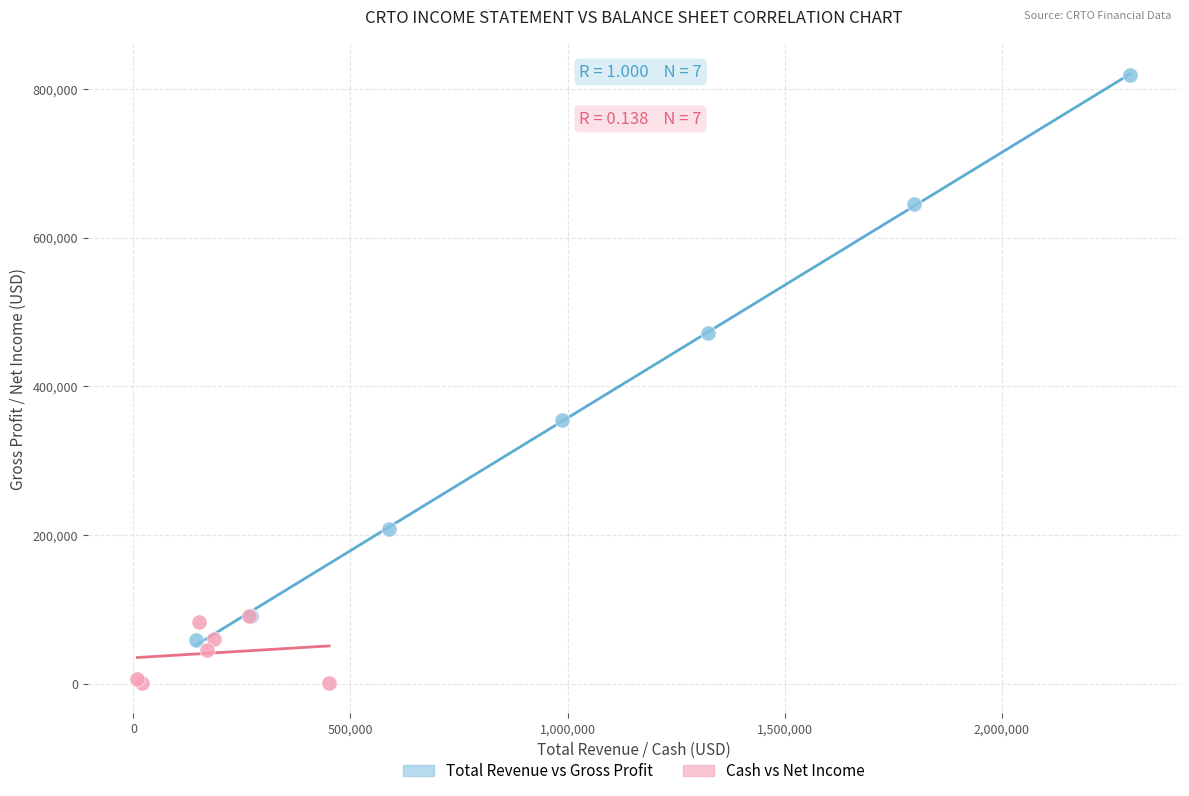

Which series contains the lowest Y value?

Cash vs Net Income